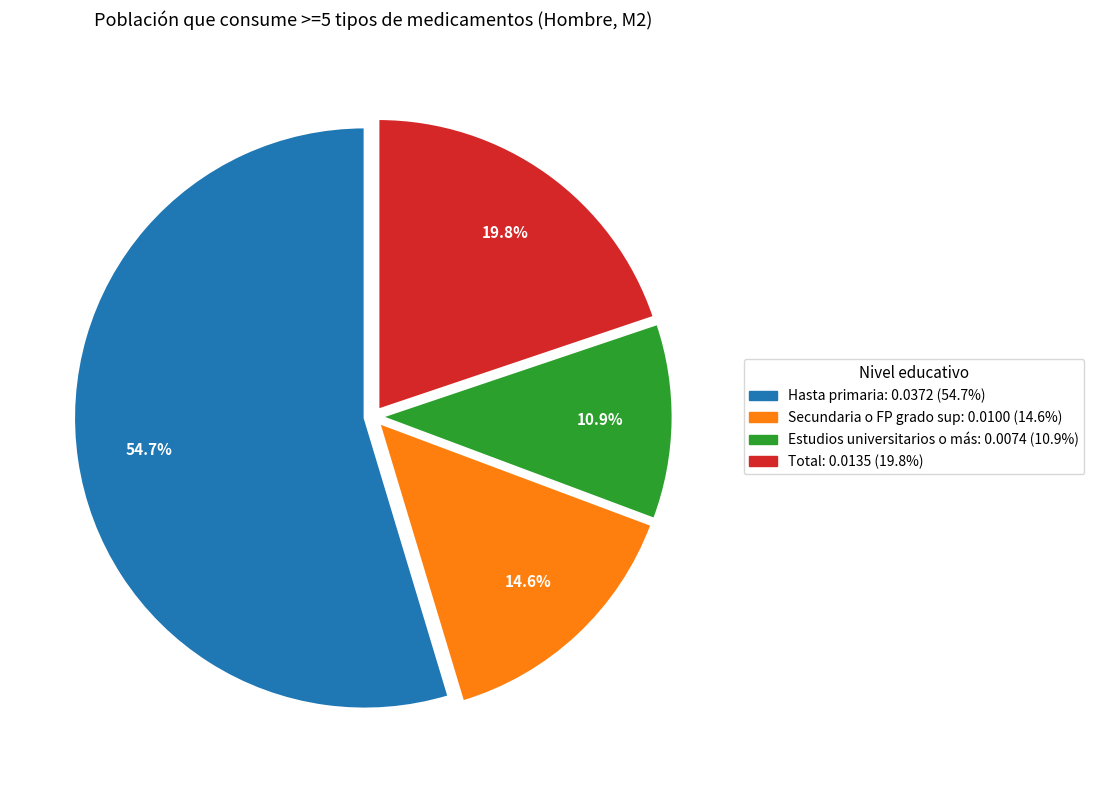

Rank the categories by value from highest to lowest.

Hasta primaria, Total, Secundaria o FP grado sup, Estudios universitarios o más